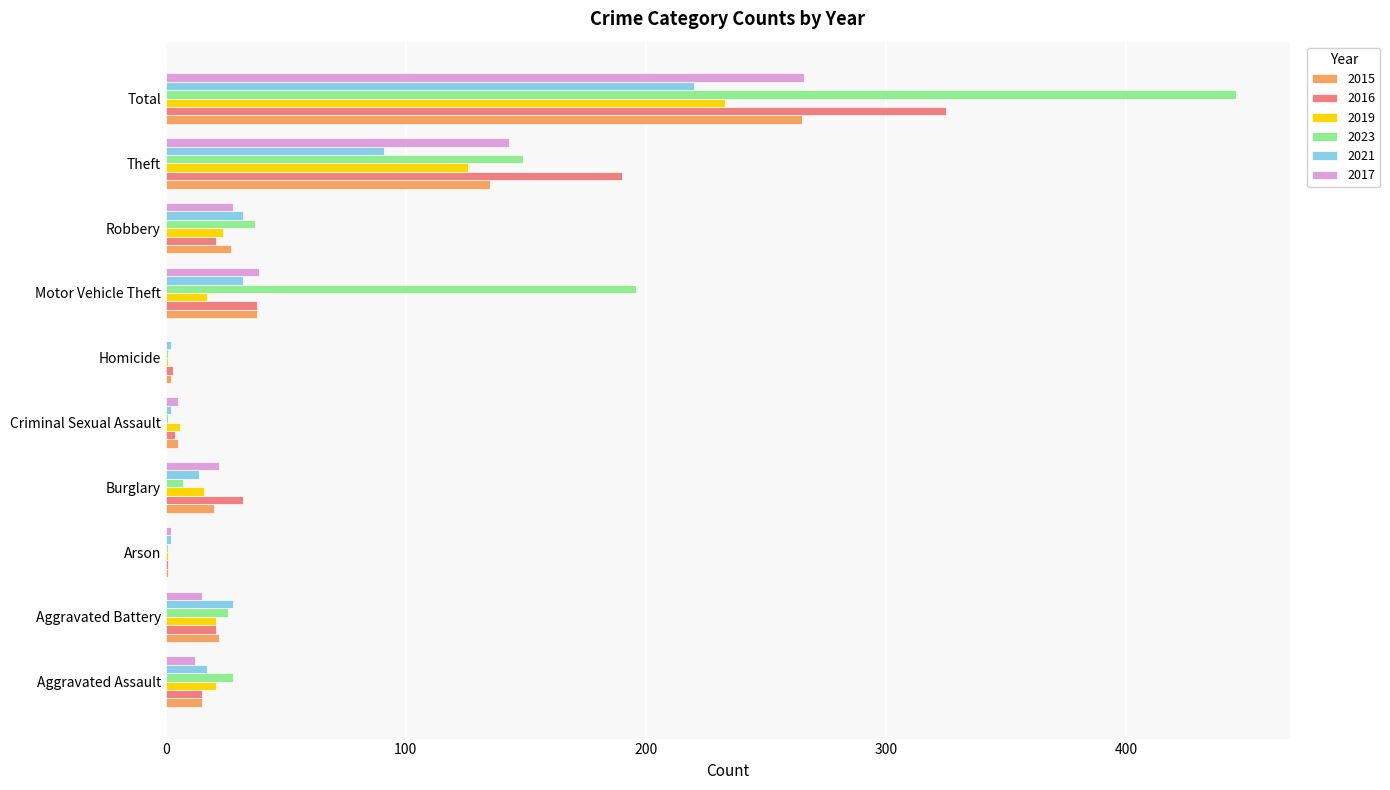

True or false: 2015 has a value of 20 at Burglary.

True